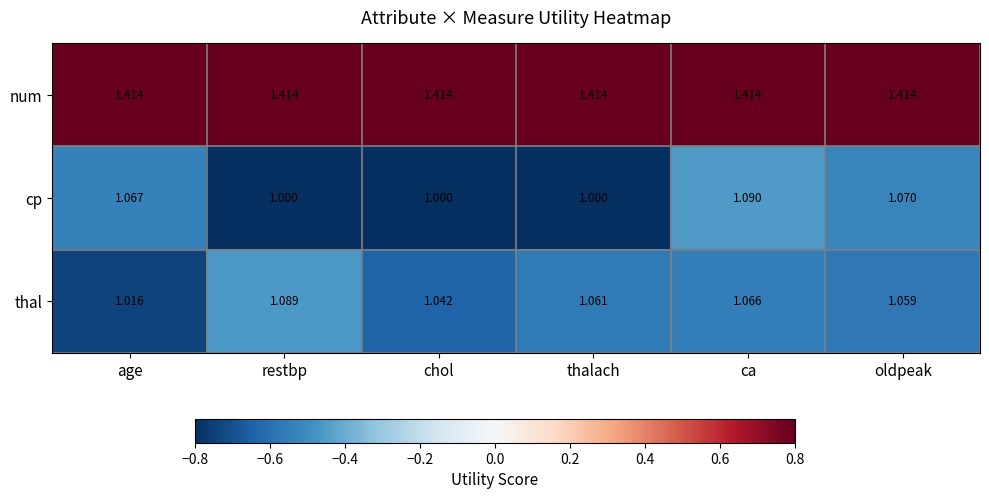

Which series has the largest range (max minus min)?

cp